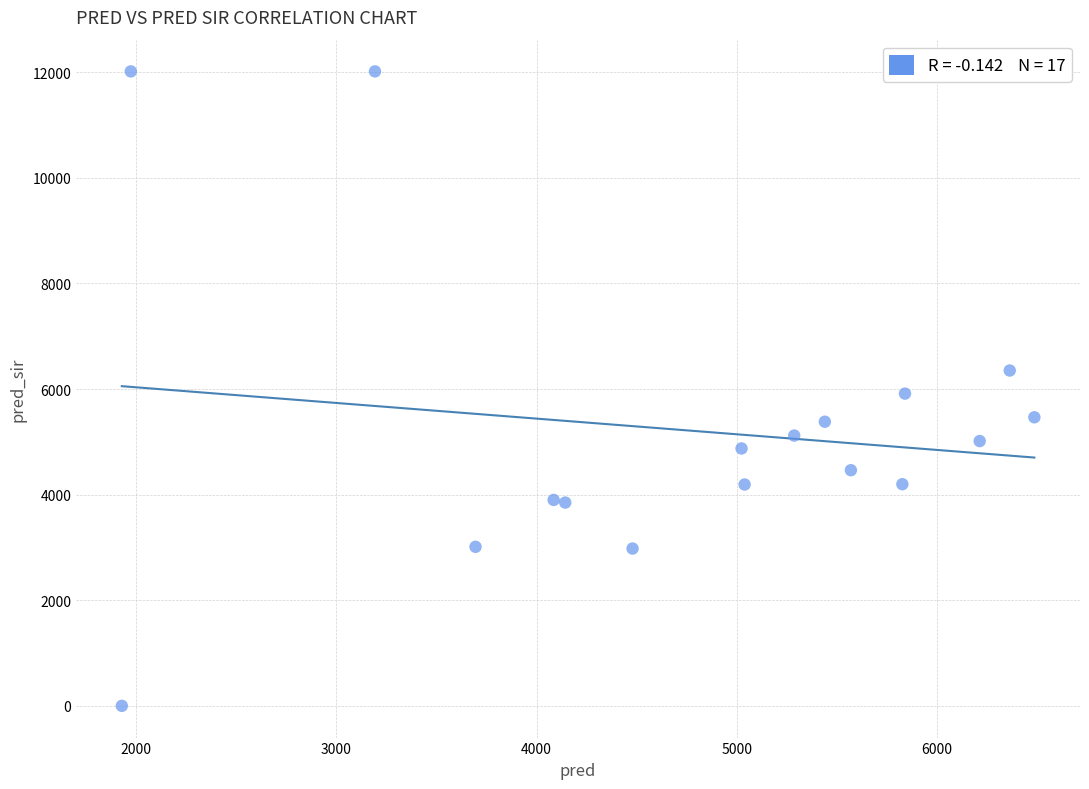

What is the range of X values (max minus min)?

4556.0